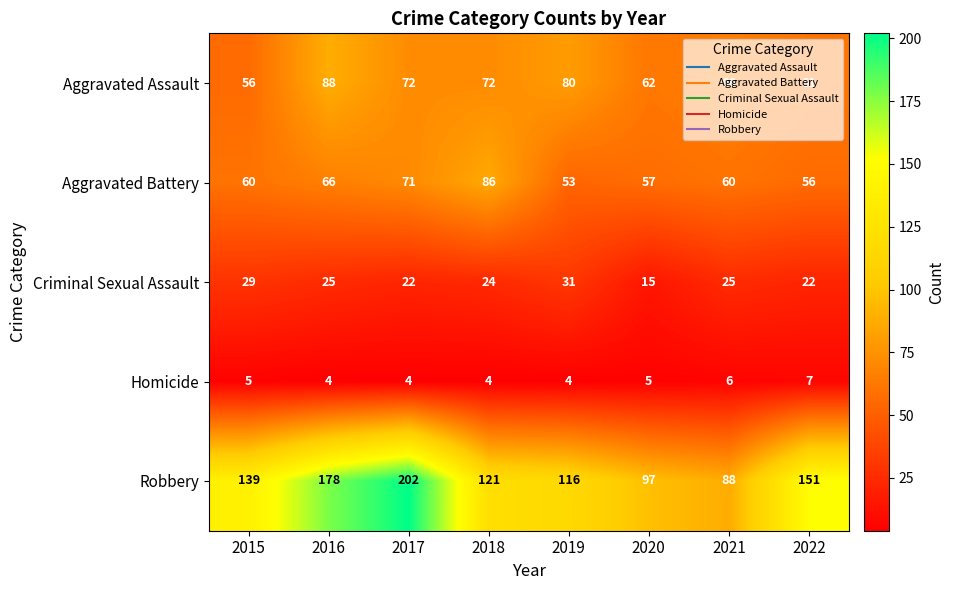

What is the sum of all Aggravated Assault values?

557